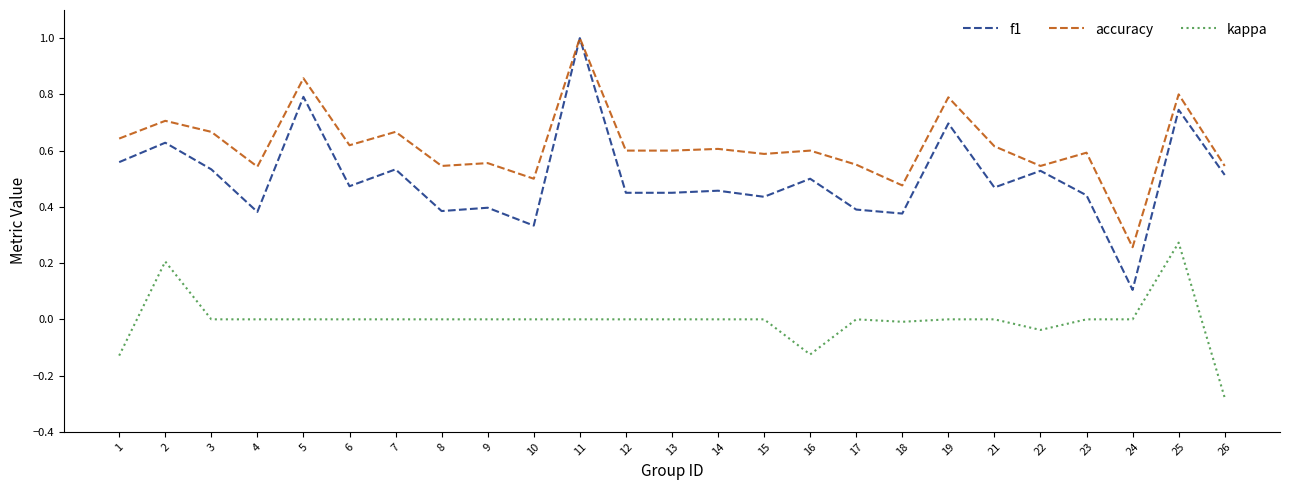

How many series are shown in this chart?

3